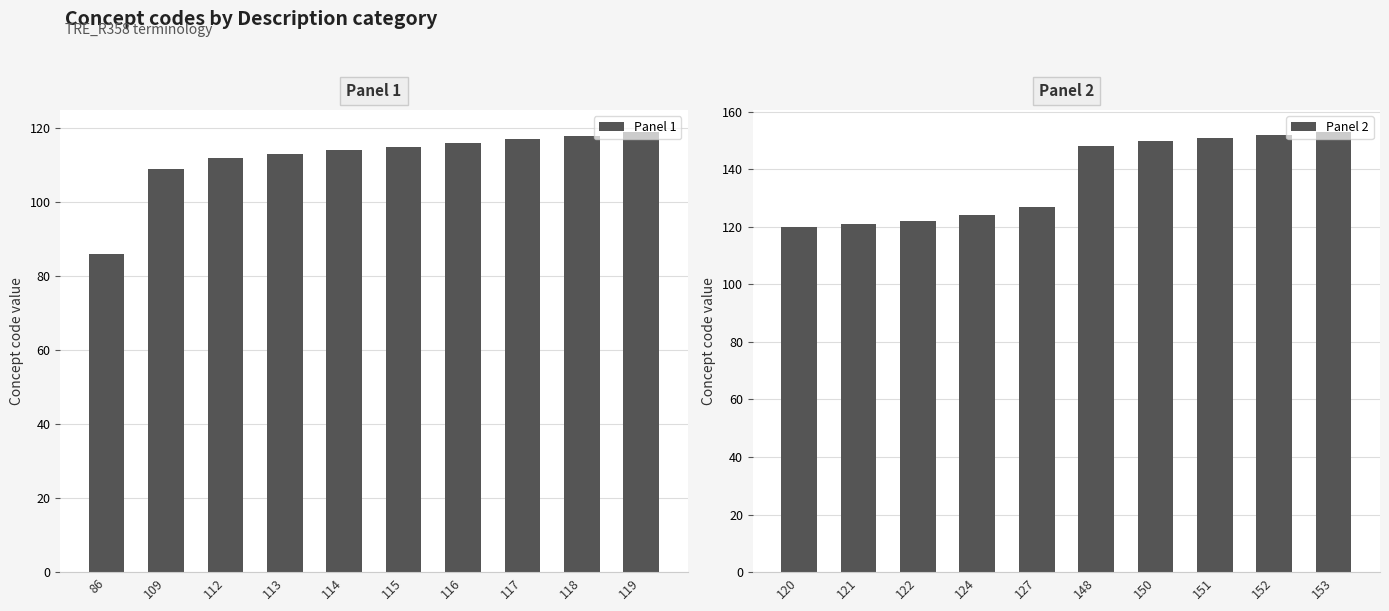

What are all the series names shown in the legend?

Panel 1, Panel 2